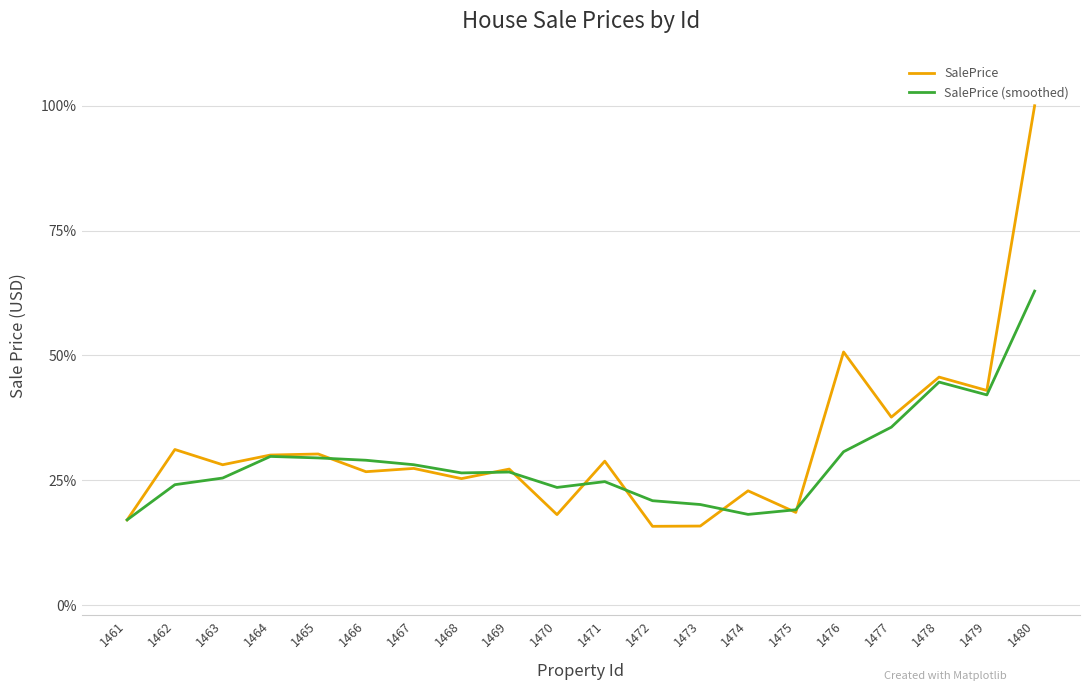

What is the value of the SalePrice (smoothed) point at the 18th from the left?

0.4